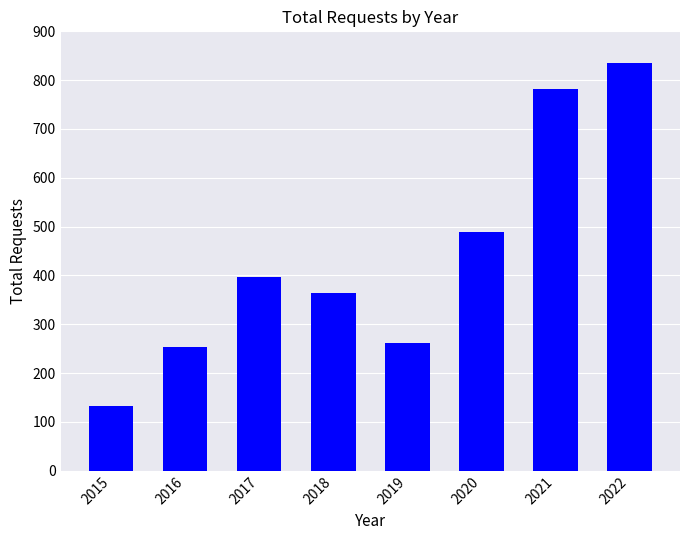

What is the maximum value shown in the chart?

835